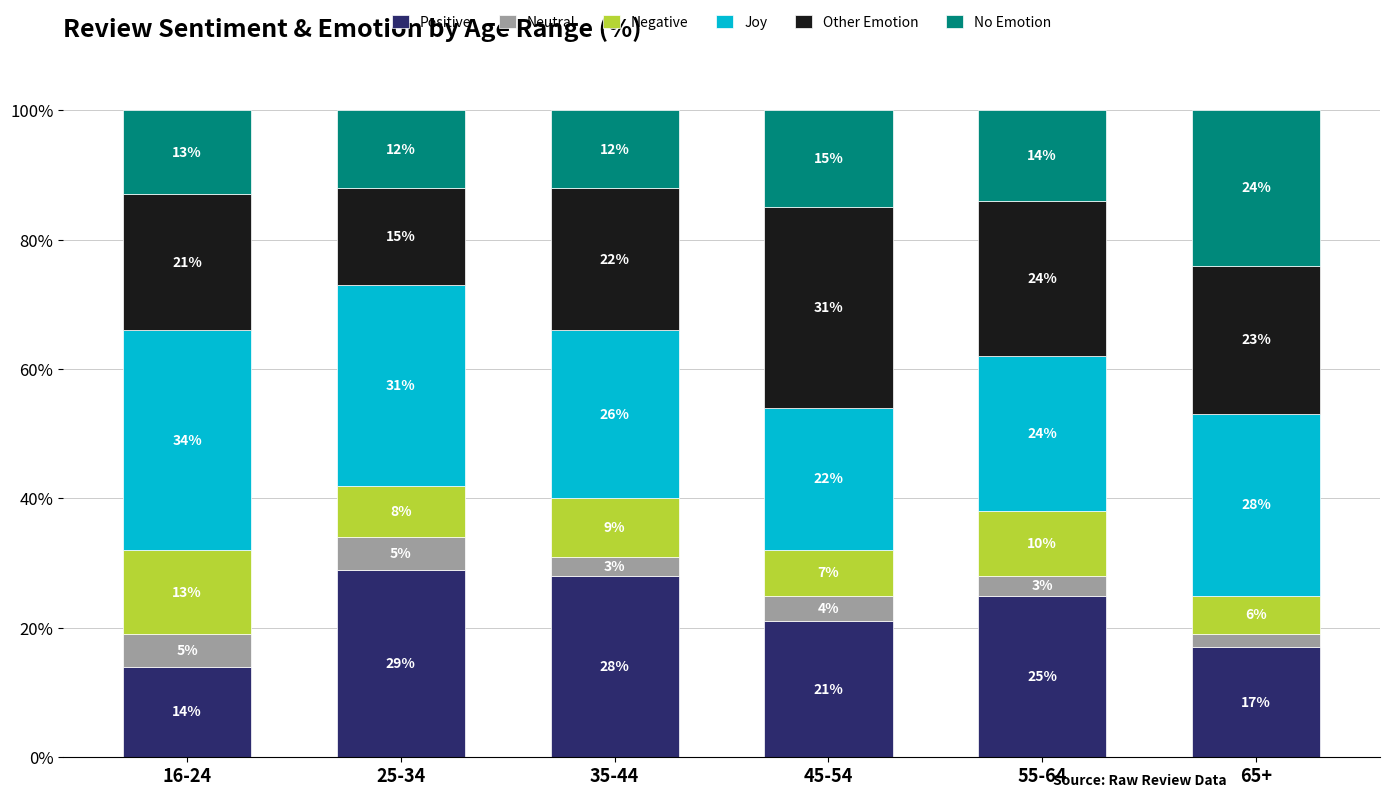

What is the total value across all series at 16-24?

100.0